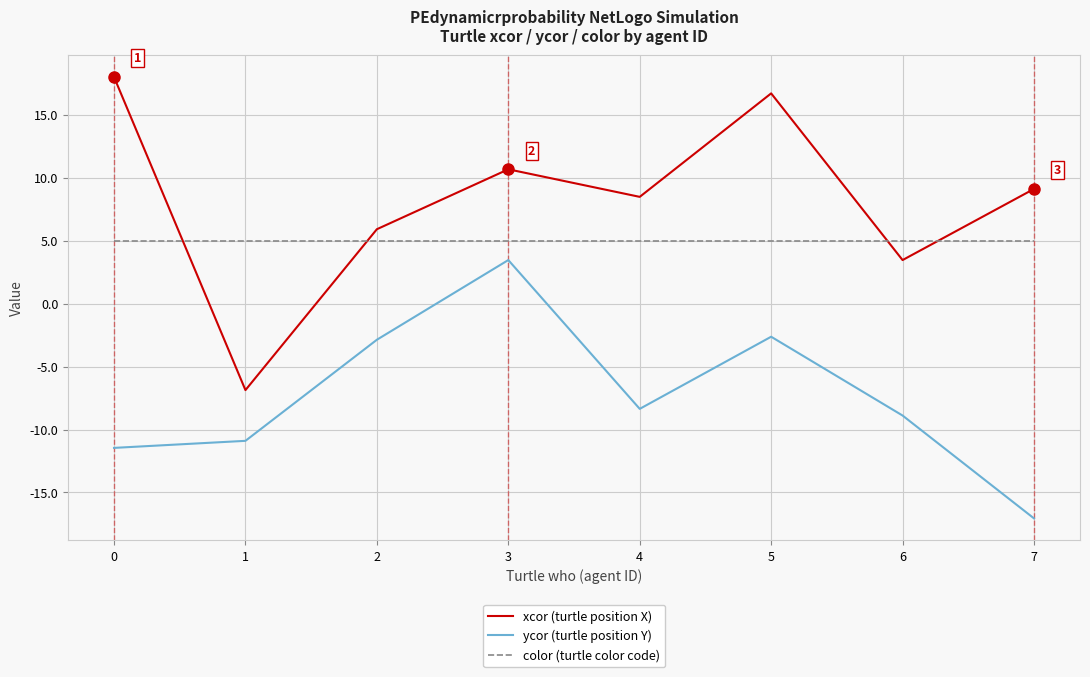

How many lines are shown in the chart?

3